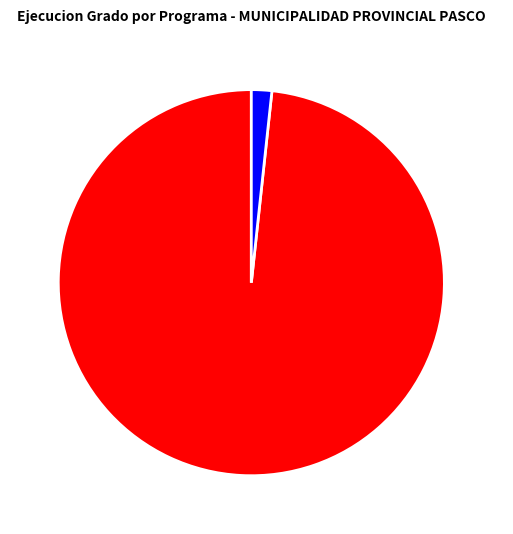

Count the number of slices in the pie.

2